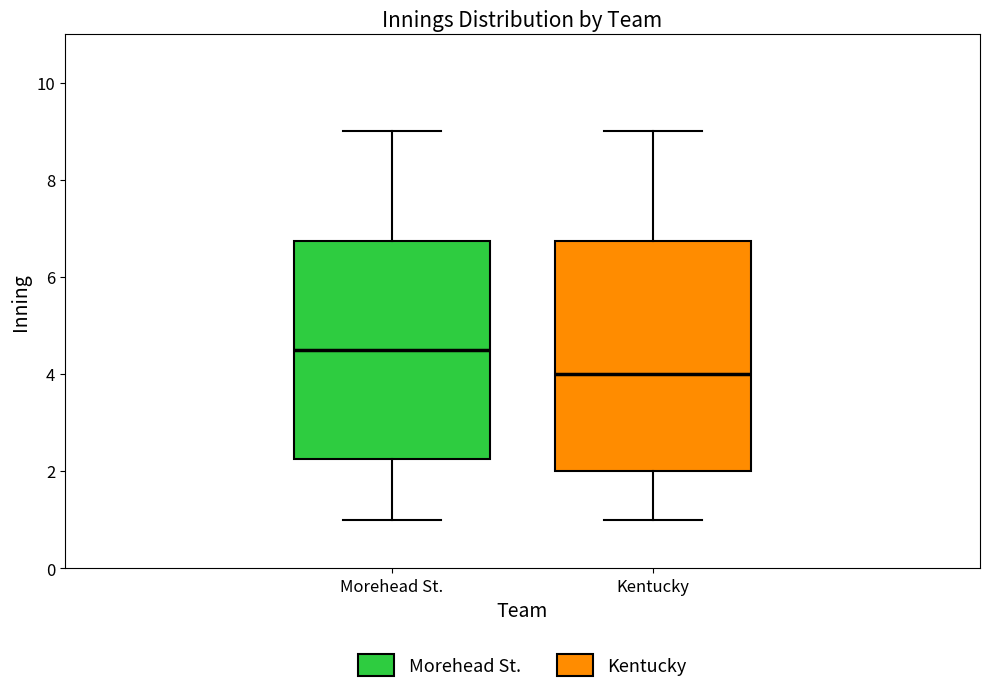

Which box is the tallest, from its lower edge to its upper edge?

Kentucky